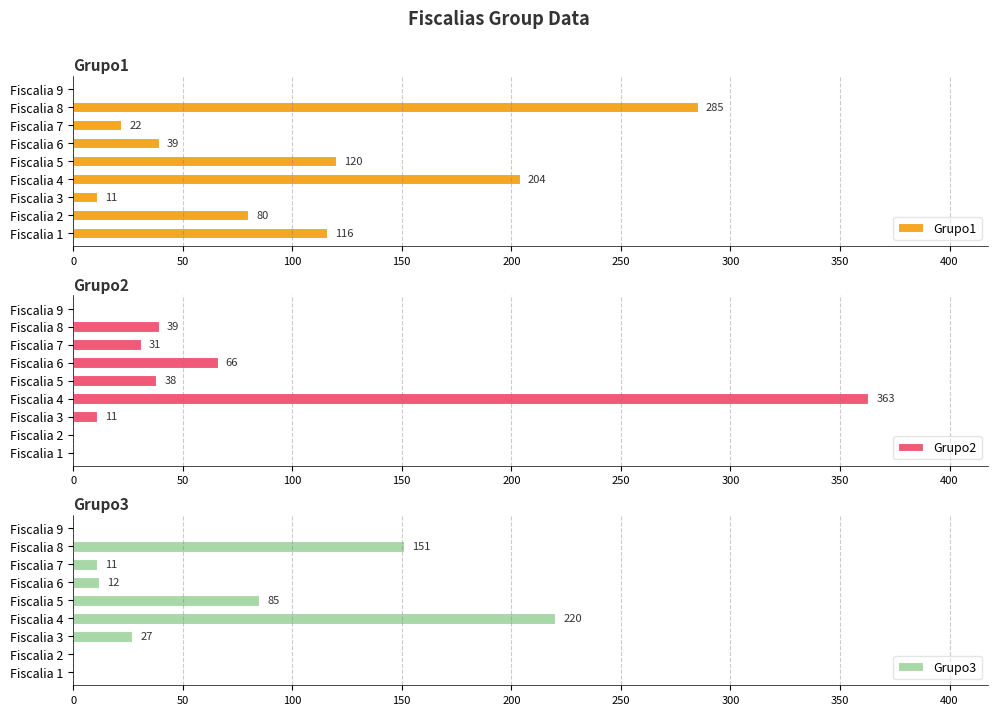

What is the sum of the Grupo1 values at Fiscalia 1 and Fiscalia 5?

236